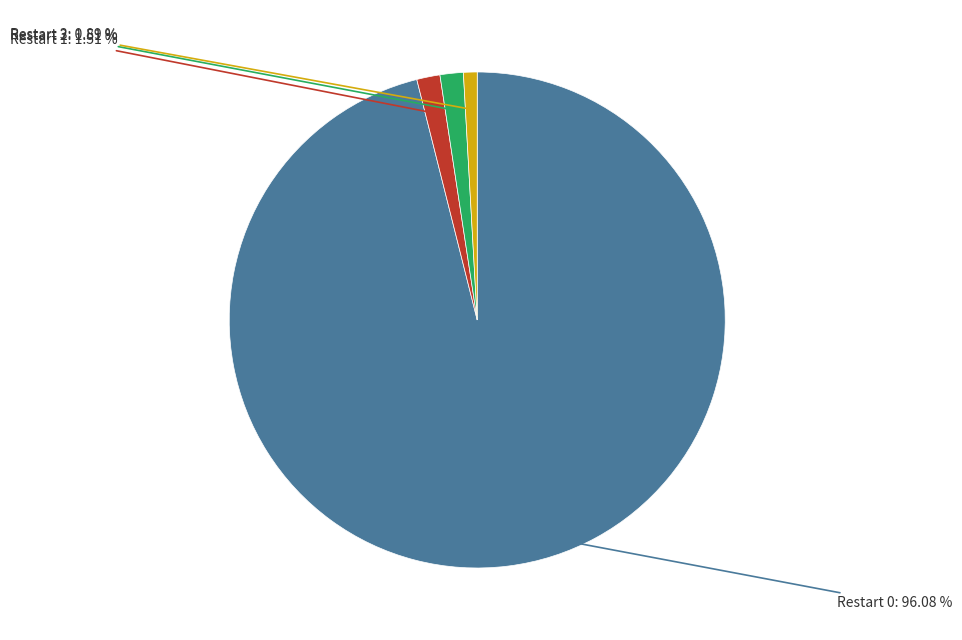

Is there a majority slice in this chart?

Yes